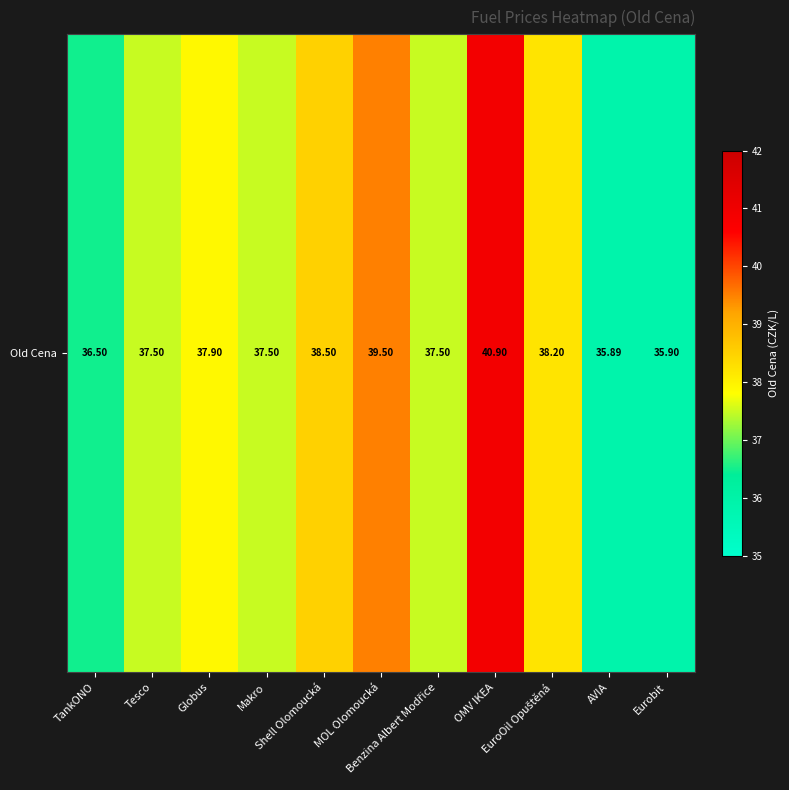

Which label corresponds to the largest value in the chart?

OMV IKEA